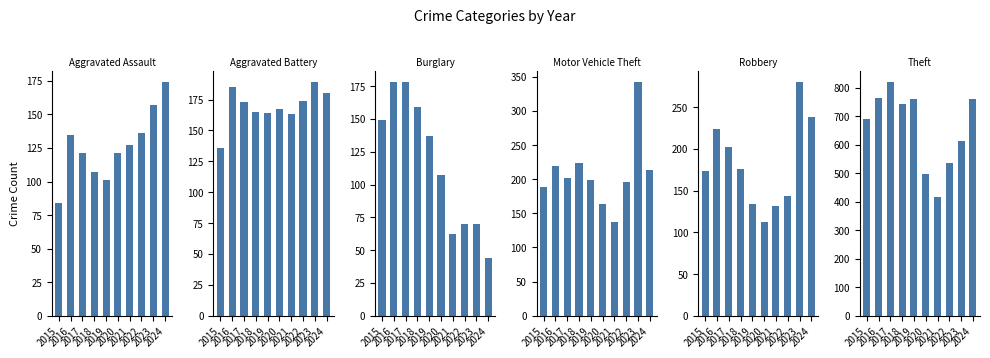

What is the total value across all series at 2017?

1696